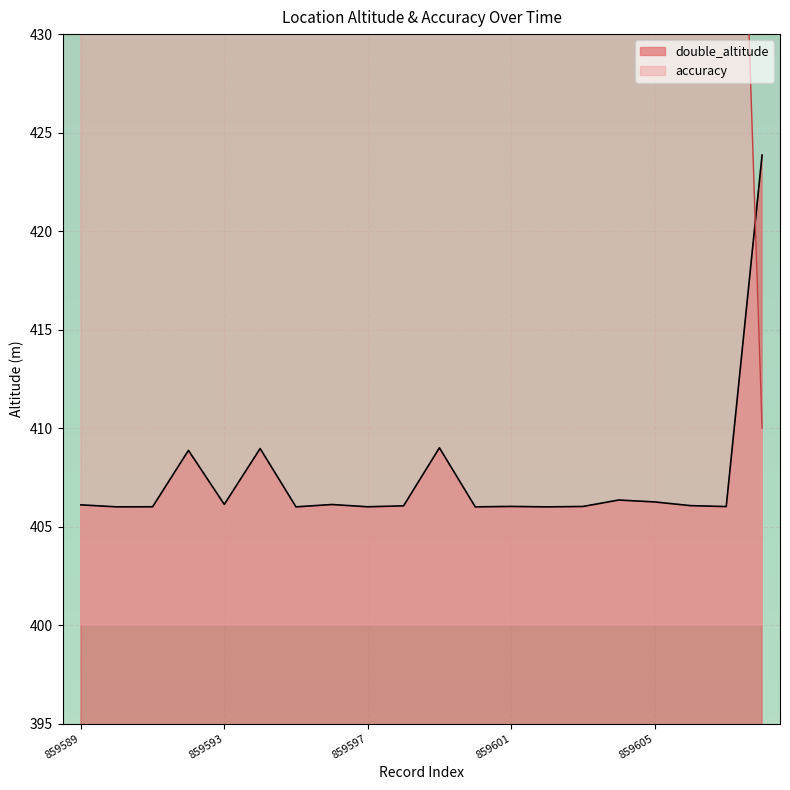

How many lines are shown in the chart?

2